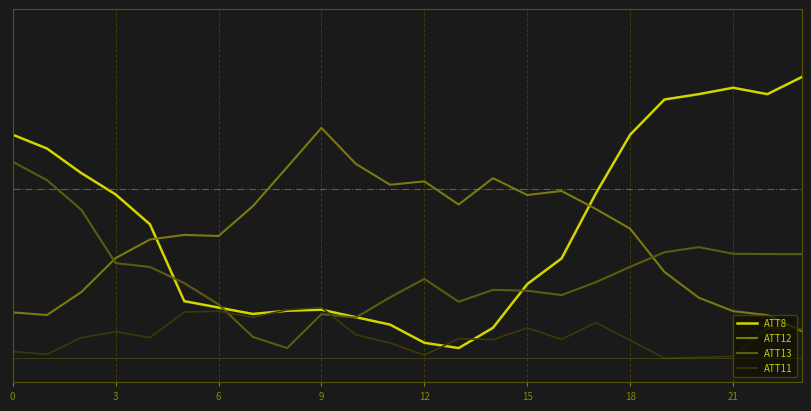

How many intersections are there between ATT12 and ATT11?

1